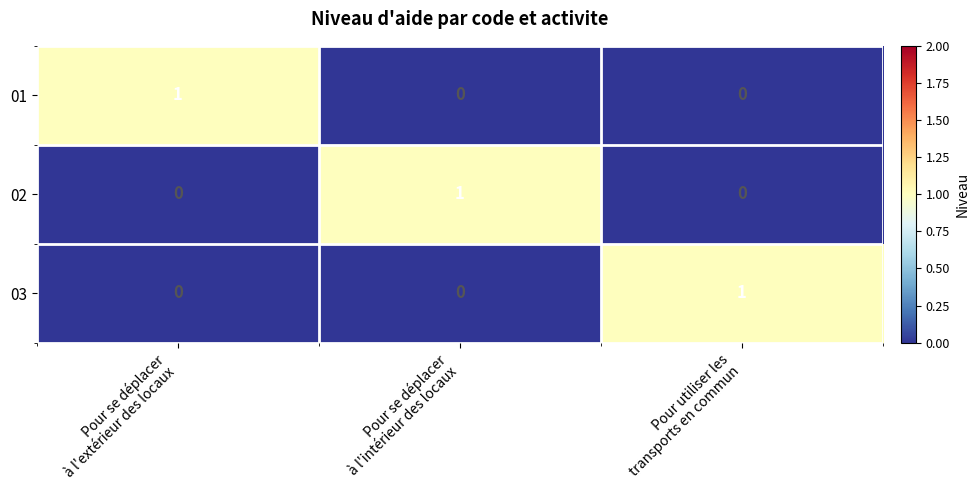

Reading right to left, list all the values displayed in this chart.

01: 0	0	1
02: 0	1	0
03: 1	0	0